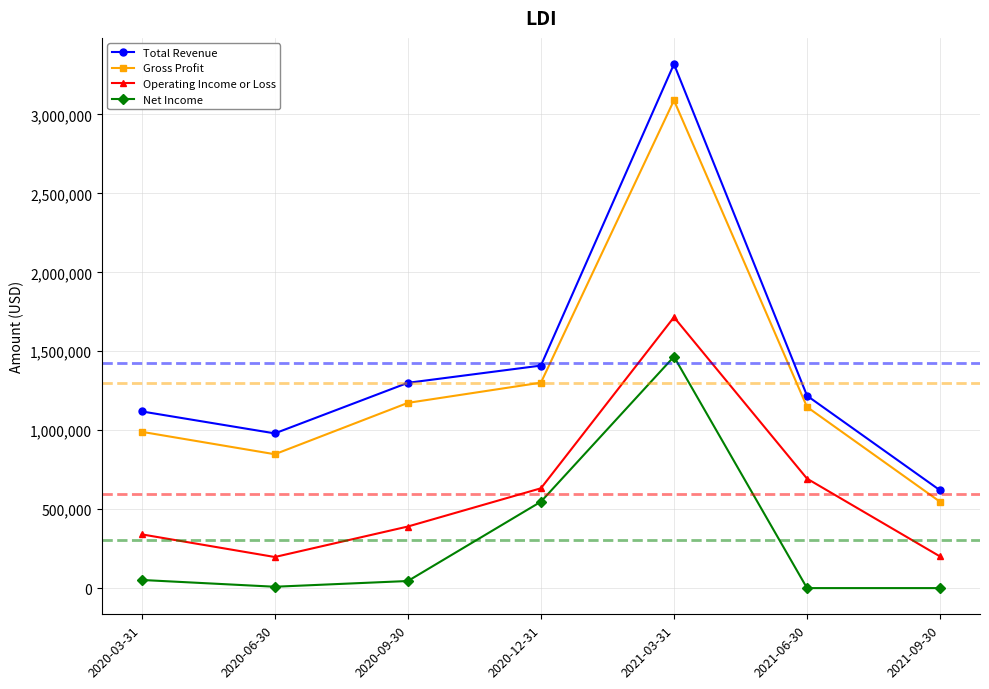

What is the difference between the maximum and second lowest values in the Operating Income or Loss series?

1515500